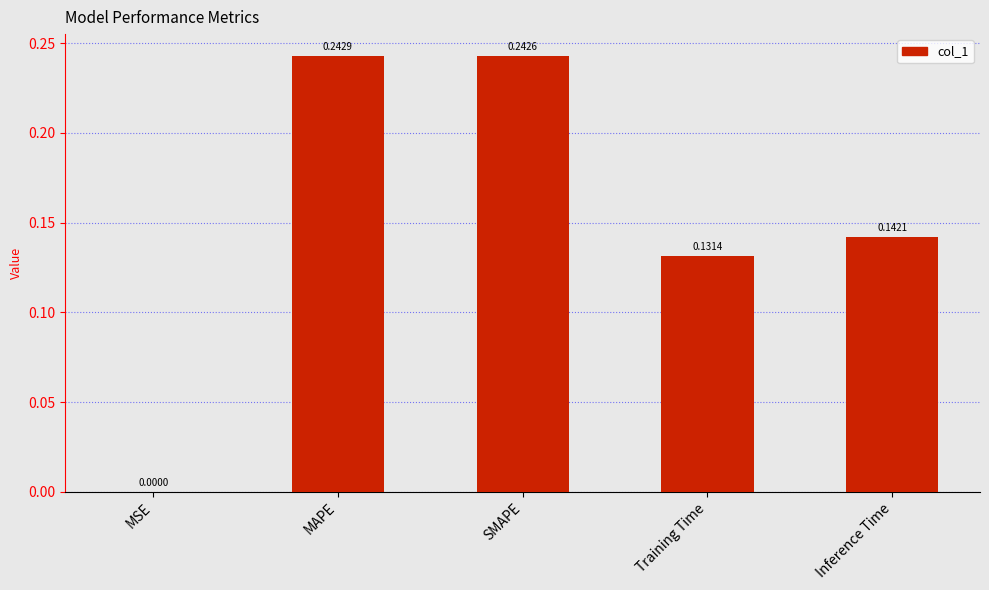

Are the bars grouped side by side (vs. stacked)?

No